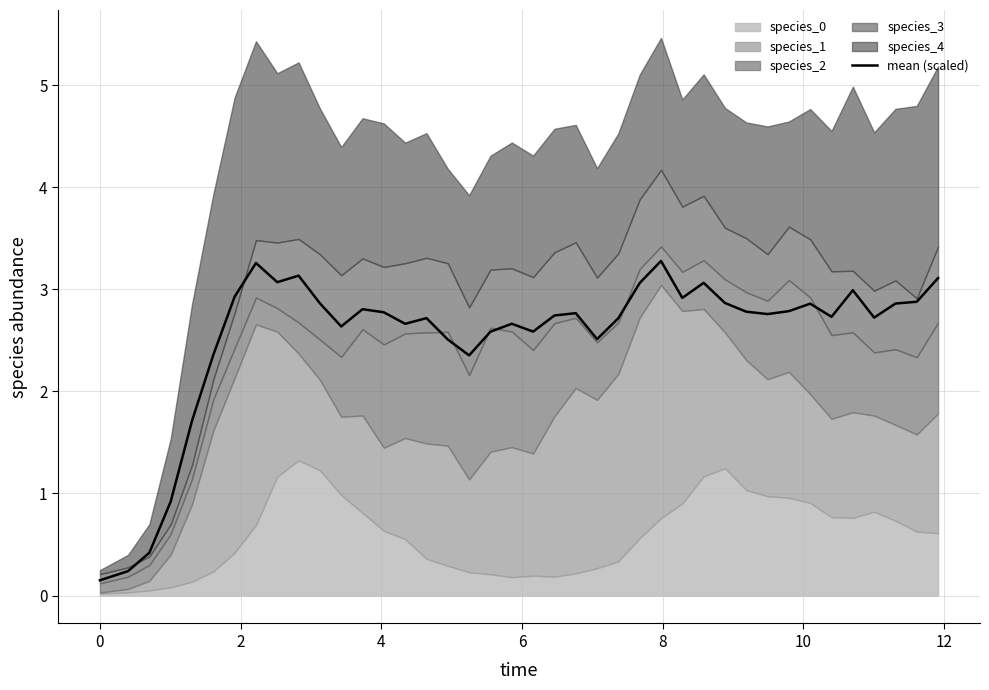

True or false: the data shows 1.4 at 33.

False